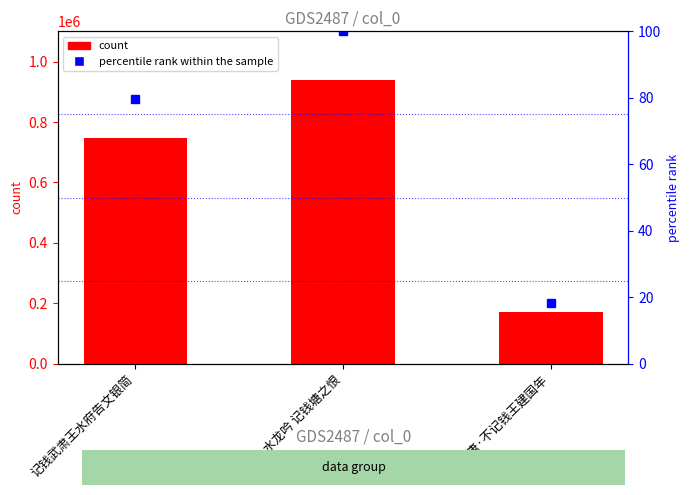

What is the label of the 1st bar from the right?

钱唐·不记钱王建国年